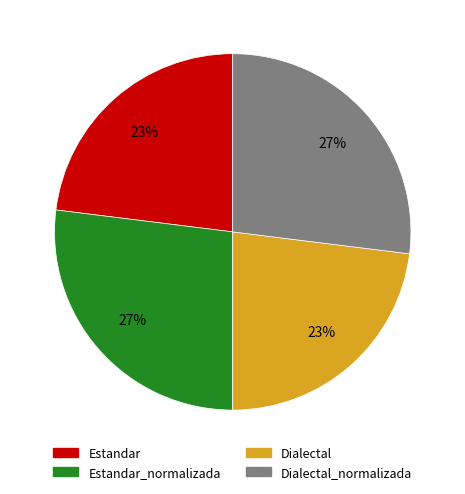

Is there any slice that represents more than half of the pie?

No